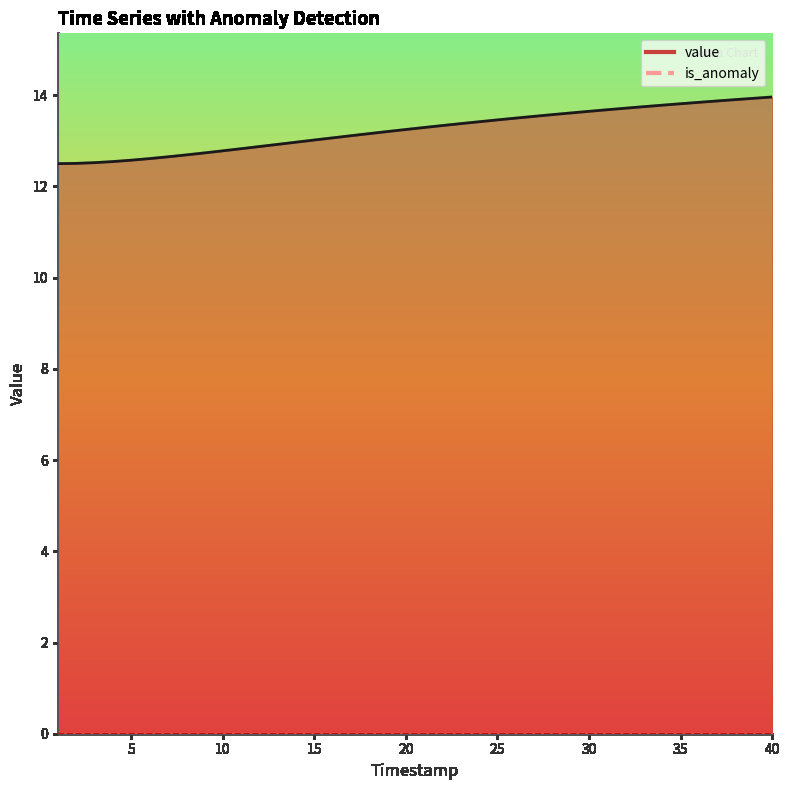

How many data points does each series have?

40